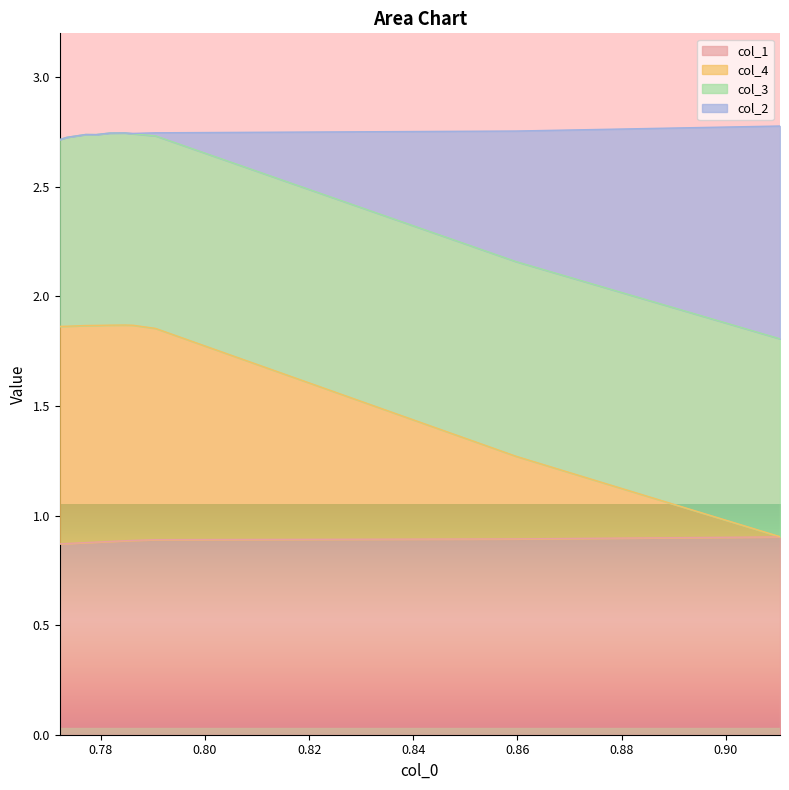

What are all the series names shown in the legend?

col_1, col_4, col_3, col_2